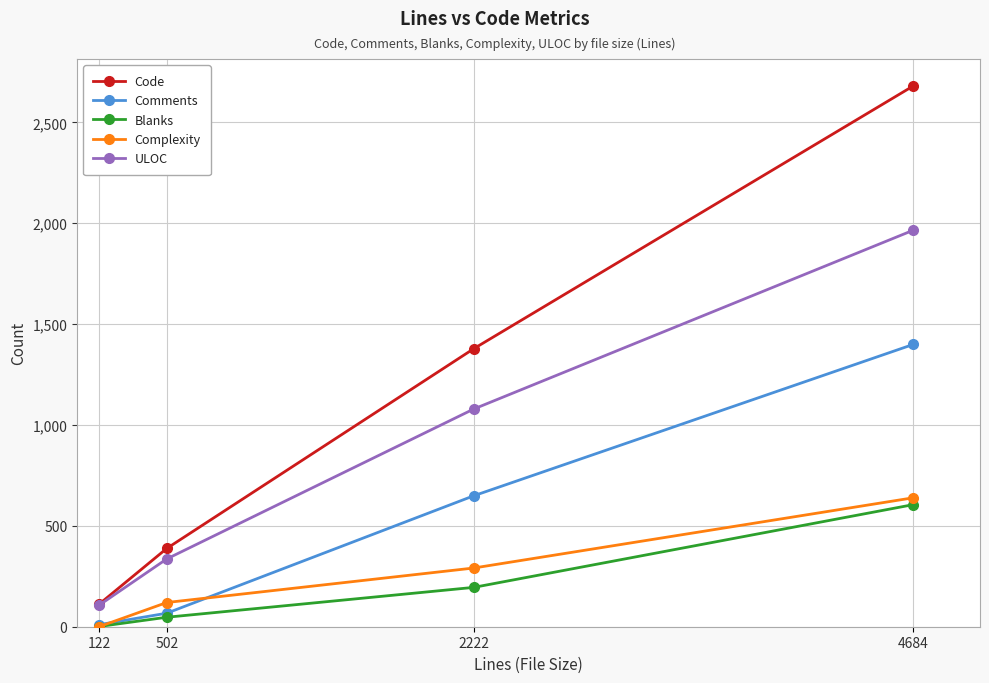

What is the difference between the highest and lowest values at 4684?

2075